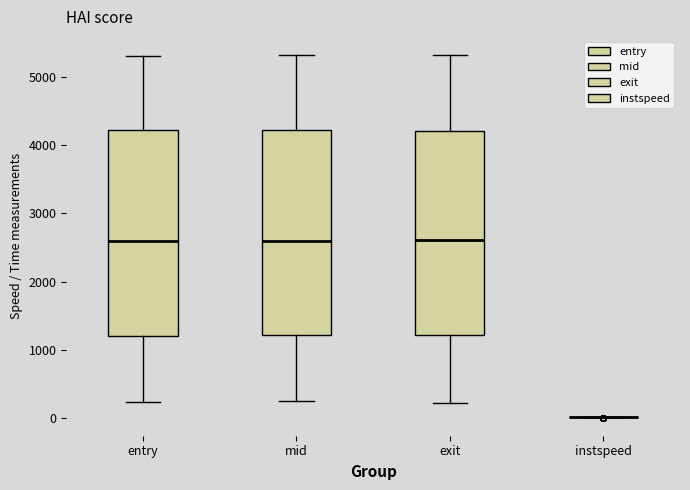

Reading left to right, read every box against the y-axis: the position of its median line, the range the box covers, and the ends of its whiskers. The values are not printed on the chart, so give them approximately, as read against the axis.

entry: median 2600, box 1200 to 4200, whiskers 200 to 5300
mid: median 2600, box 1200 to 4200, whiskers 200 to 5300
exit: median 2600, box 1200 to 4200, whiskers 200 to 5300
instspeed: box collapsed to a line at 0, whiskers 0 to 0